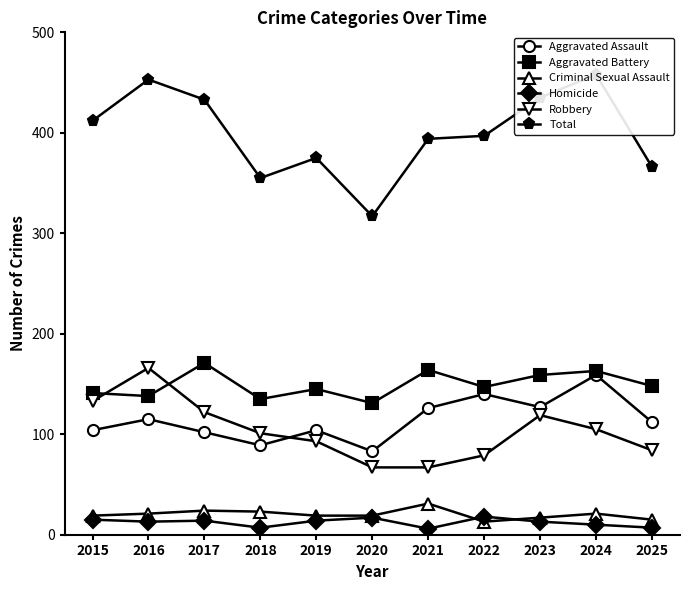

The Aggravated Assault series shows 89 at 2018. True or false?

True